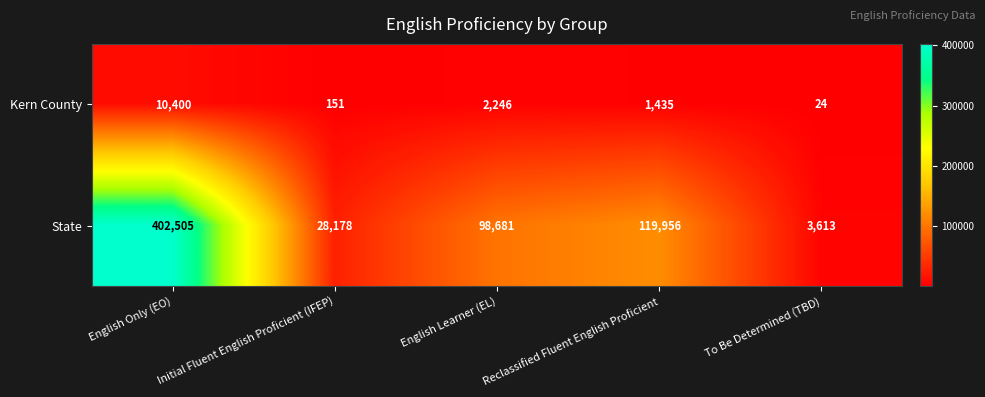

Is it true that Kern County equals 2246 at English Learner (EL)?

True